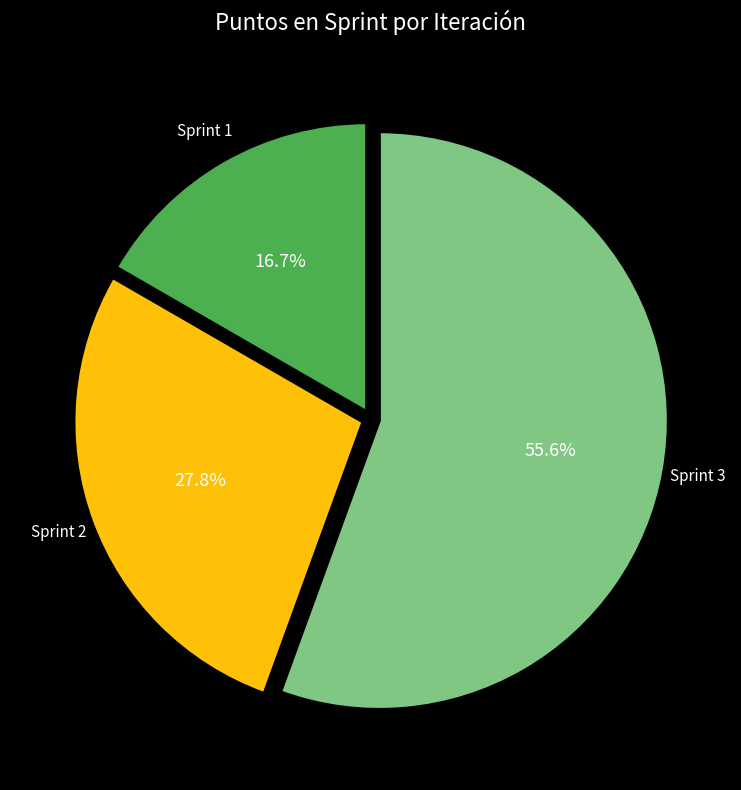

What percentage do Sprint 3 and Sprint 1 together represent?

72.2%